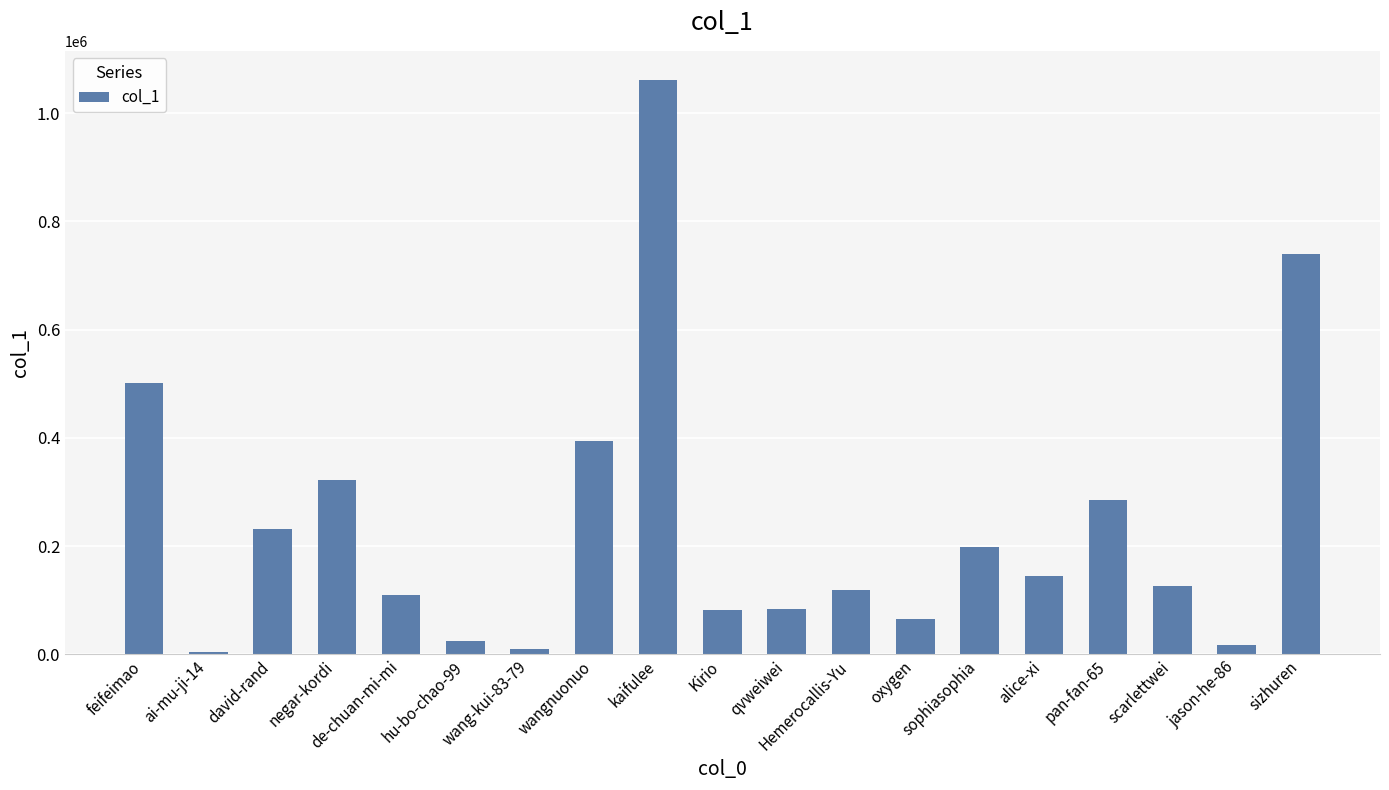

What is the sum of all values?

4518729